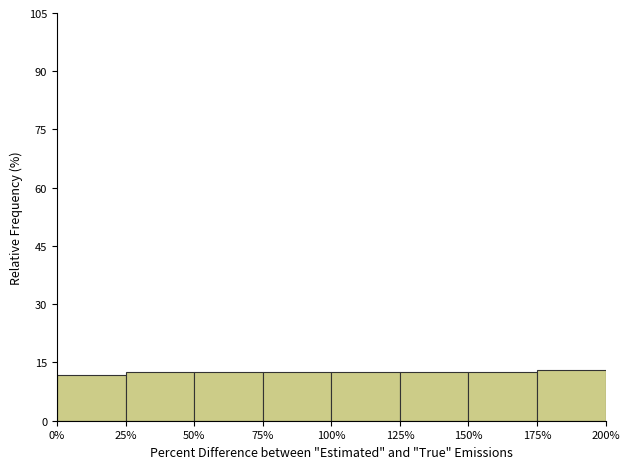

Reading left to right, list every bar in this chart as the range it spans on the x-axis followed by its height. The values are not printed on the chart, so give them approximately, as read against the axis.

0% to 25%: 12
25% to 50%: 12
50% to 75%: 12
75% to 100%: 12
100% to 125%: 12
125% to 150%: 12
150% to 175%: 12
175% to 200%: 14